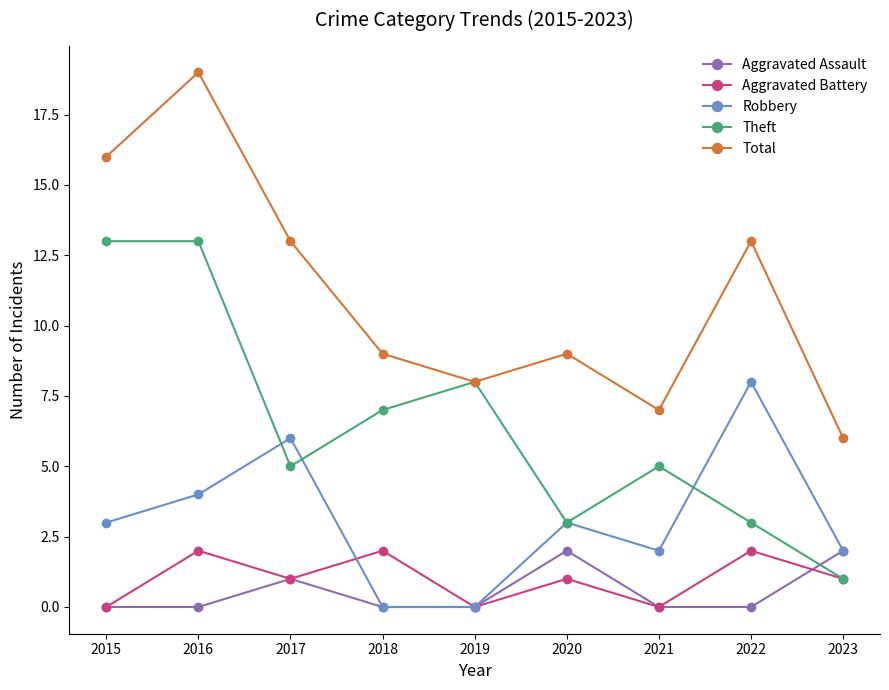

Rank the series at 2022 from highest to lowest value.

Total, Robbery, Theft, Aggravated Battery, Aggravated Assault